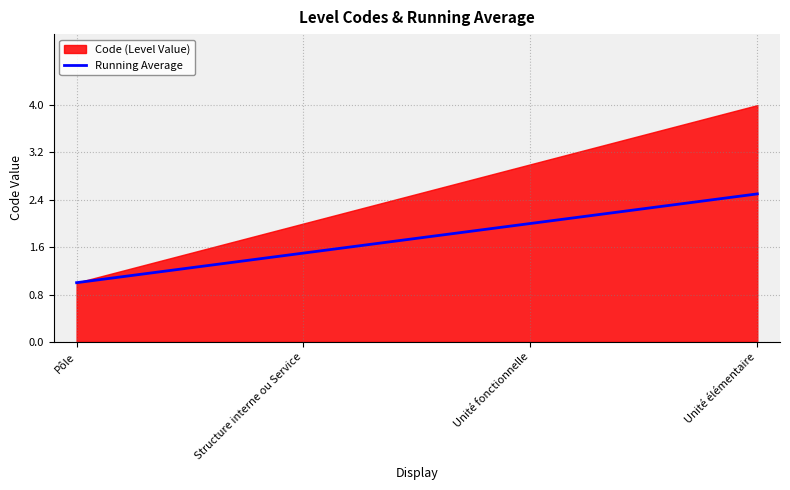

What is the label of the 3rd point from the right?

Structure interne ou Service